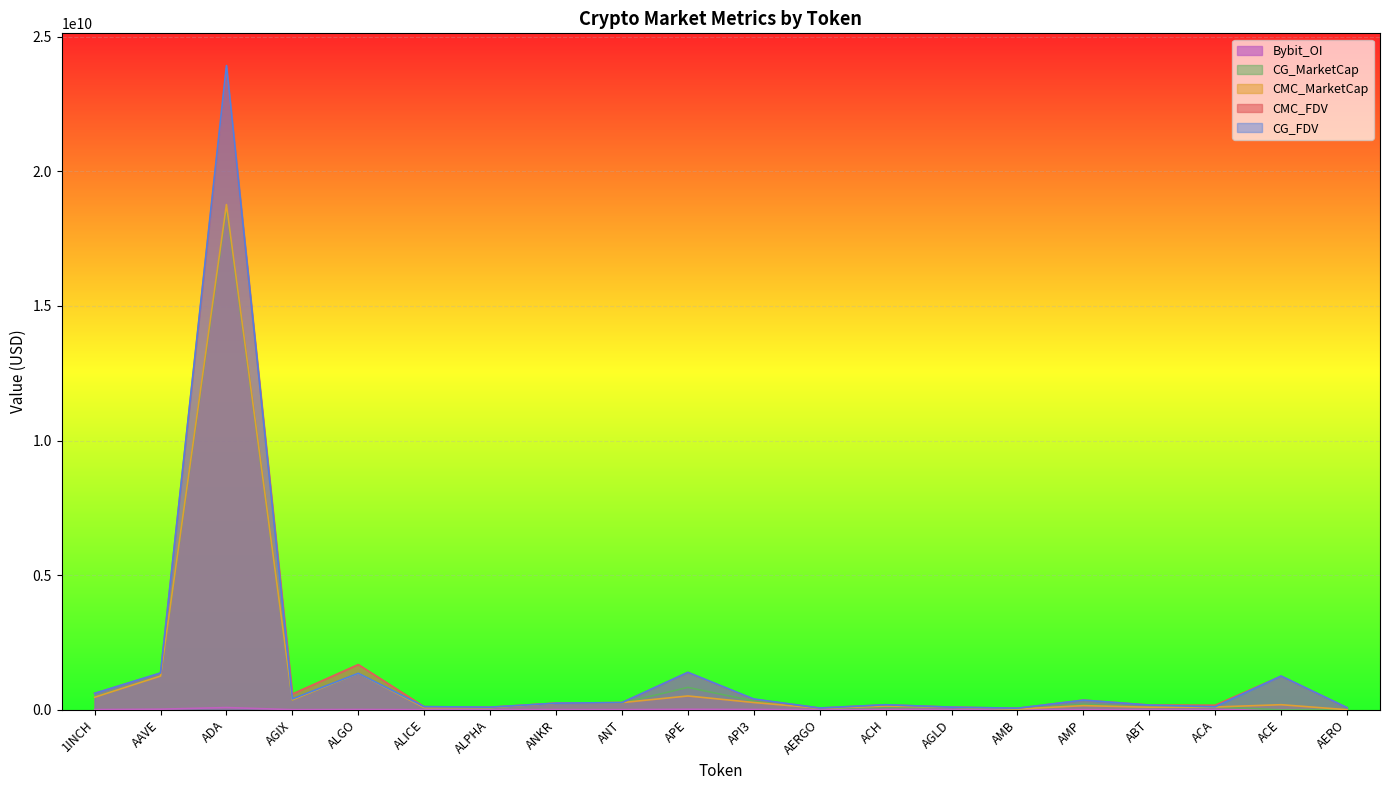

How many times do CG_MarketCap and CMC_FDV cross each other?

4